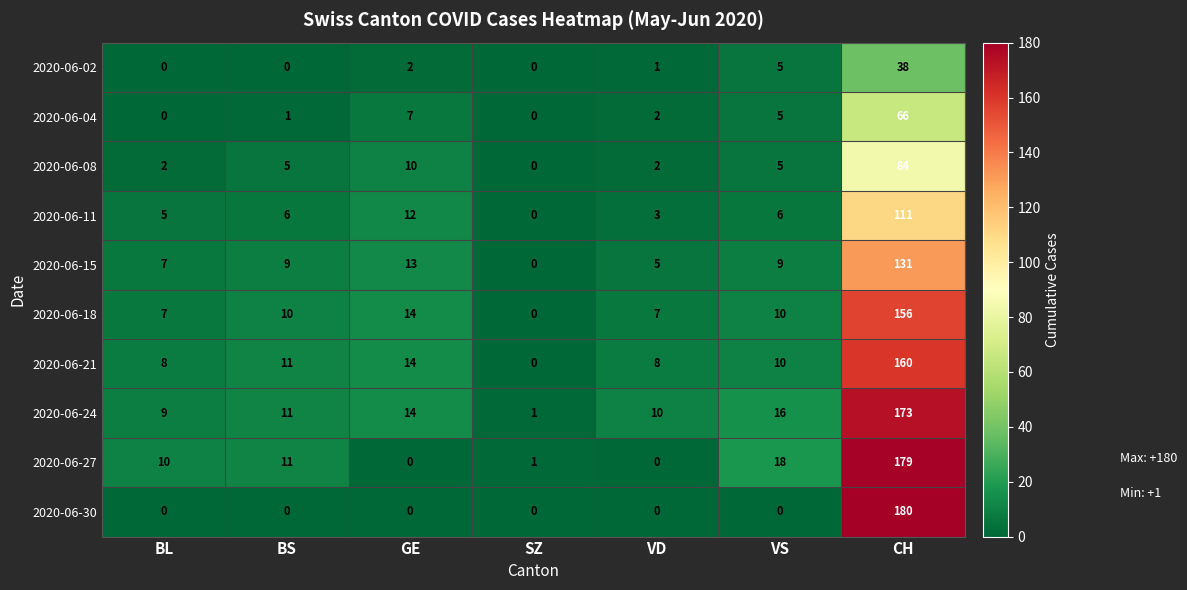

Where is 2020-06-02 nearest to the value 19?

VS